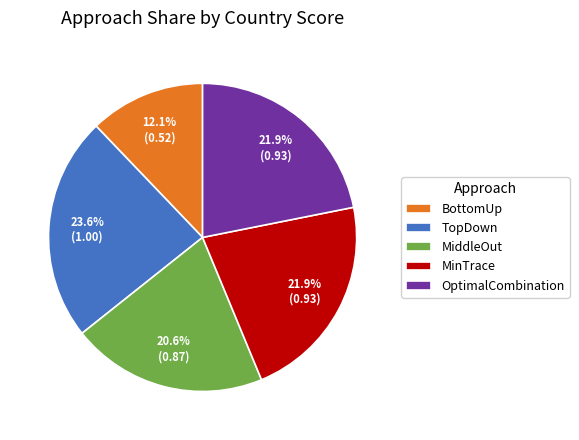

True or false: OptimalCombination accounts for 22% of the total.

True